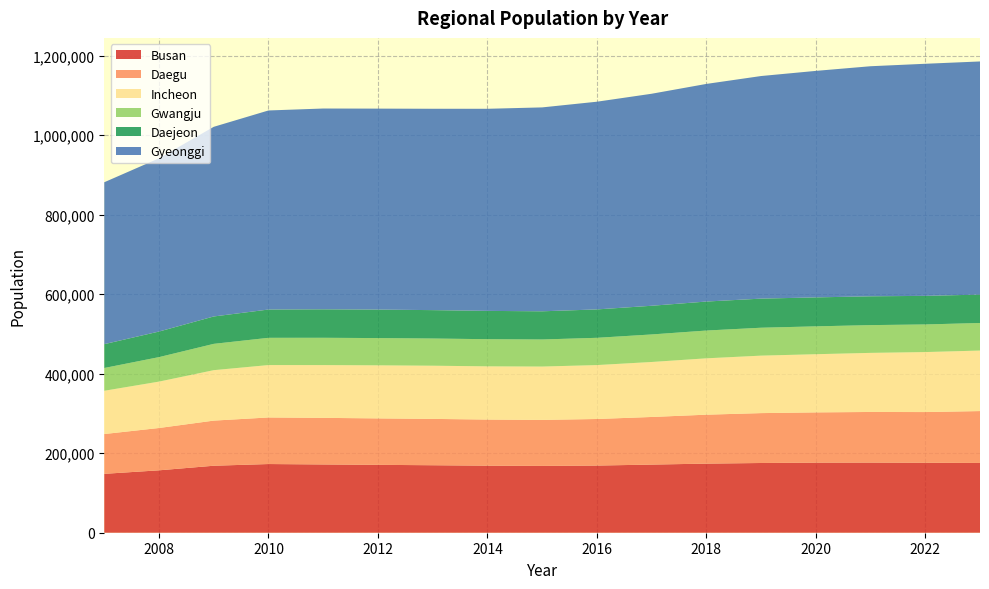

Reading right to left, extract all data points from this chart.

Busan: 2023=175467	2022=176069	2021=176451	2020=176293	2019=175378	2018=173820	2017=171384	2016=168950	2015=168084	2014=168663	2013=169750	2012=170743	2011=171729	2010=172765	2009=168493	2008=156966	2007=148145
Daegu: 2023=130520	2022=127439	2021=127282	2020=126398	2019=125485	2018=123070	2017=119766	2016=117111	2015=115694	2014=115983	2013=116567	2012=116839	2011=117183	2010=117141	2009=113509	2008=106448	2007=100082
Incheon: 2023=152226	2022=150892	2021=148646	2020=146321	2019=144574	2018=141771	2017=138304	2016=135623	2015=134191	2014=133855	2013=133778	2012=133467	2011=132732	2010=131815	2009=126878	2008=116697	2007=108823
Gwangju: 2023=69314	2022=69454	2021=69819	2020=70061	2019=70177	2018=69884	2017=69233	2016=68569	2015=68079	2014=68288	2013=68372	2012=68534	2011=68675	2010=68518	2009=66191	2008=61575	2007=57280
Daejeon: 2023=71440	2022=71915	2021=72489	2020=72853	2019=73222	2018=72927	2017=72180	2016=71425	2015=70890	2014=71198	2013=71441	2012=71647	2011=71626	2010=71164	2009=68884	2008=64348	2007=59978
Gyeonggi: 2023=586421	2022=583782	2021=578668	2020=569726	2019=559878	2018=547386	2017=533259	2016=522437	2015=512882	2014=508330	2013=506464	2012=505519	2011=505052	2010=500704	2009=477021	2008=435698	2007=407247